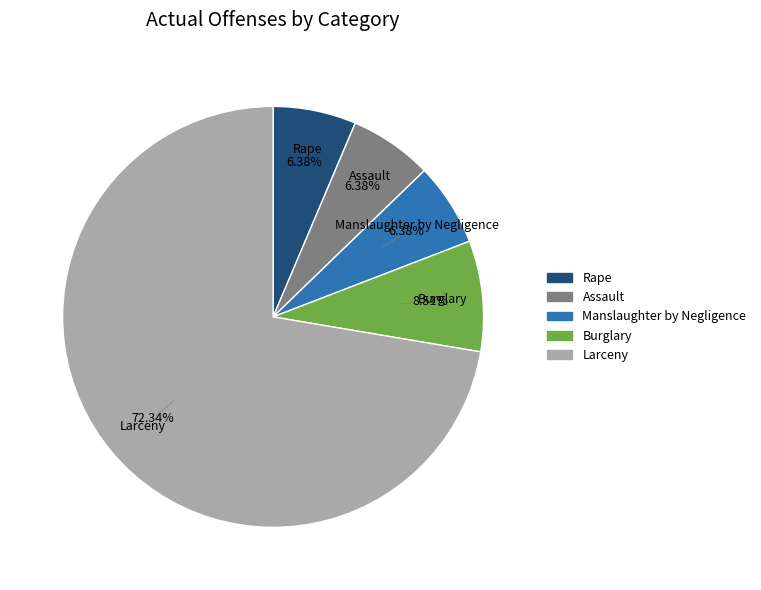

True or false: Manslaughter by Negligence accounts for 6% of the total.

True